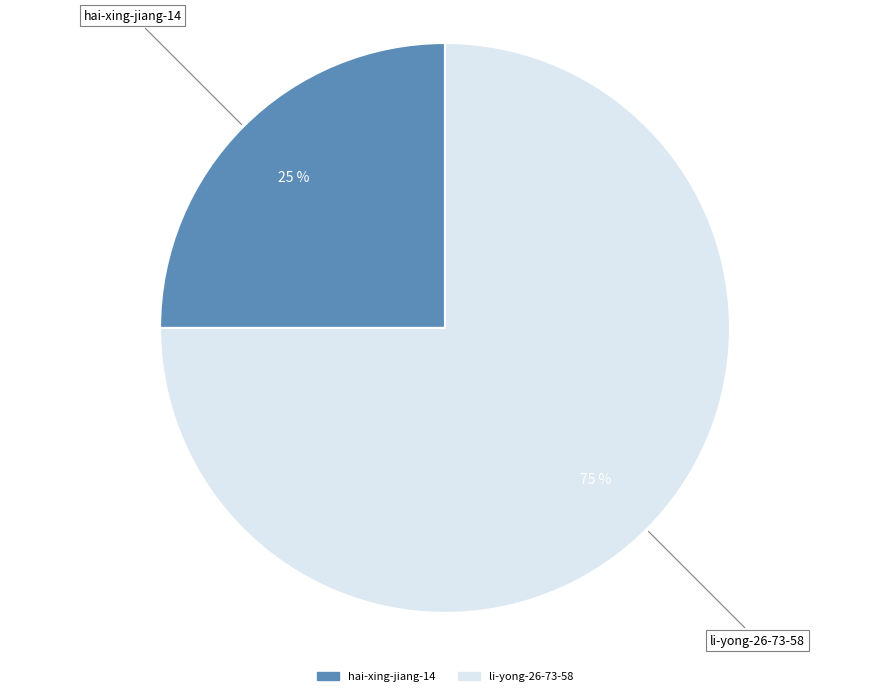

How many segments does this pie chart have?

2